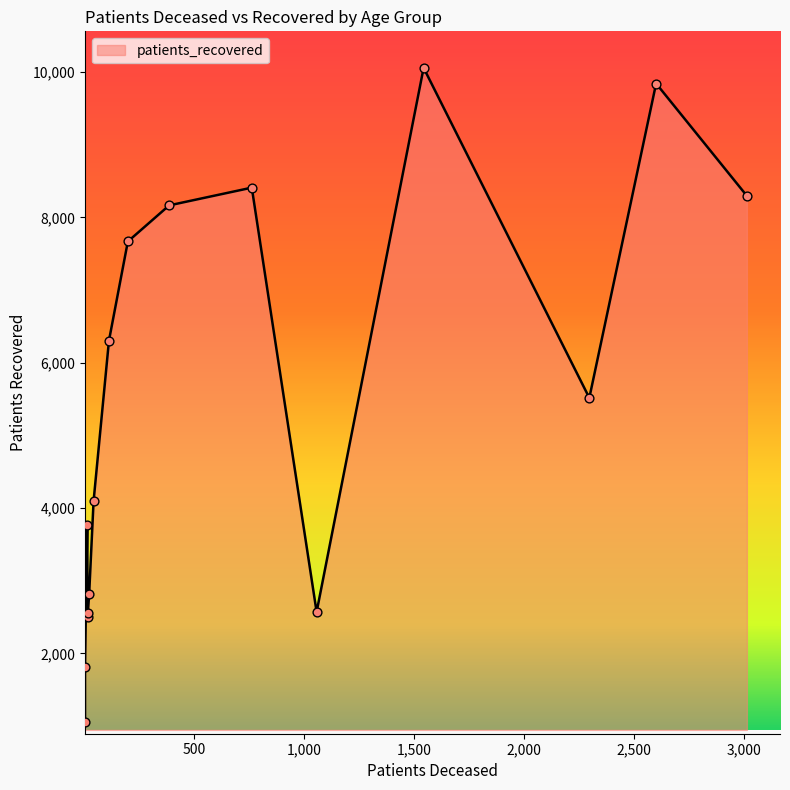

Which series reaches the maximum Y coordinate?

patients_recovered